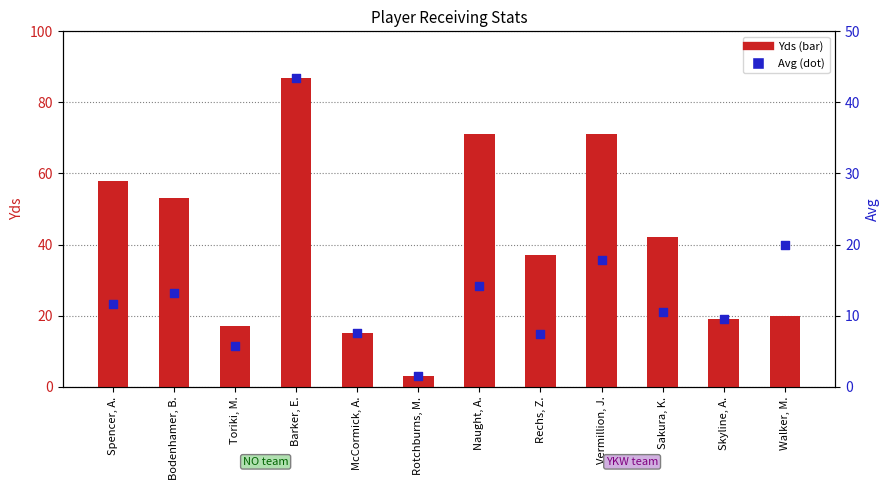

At how many categories does at least one series exceed 57?

4